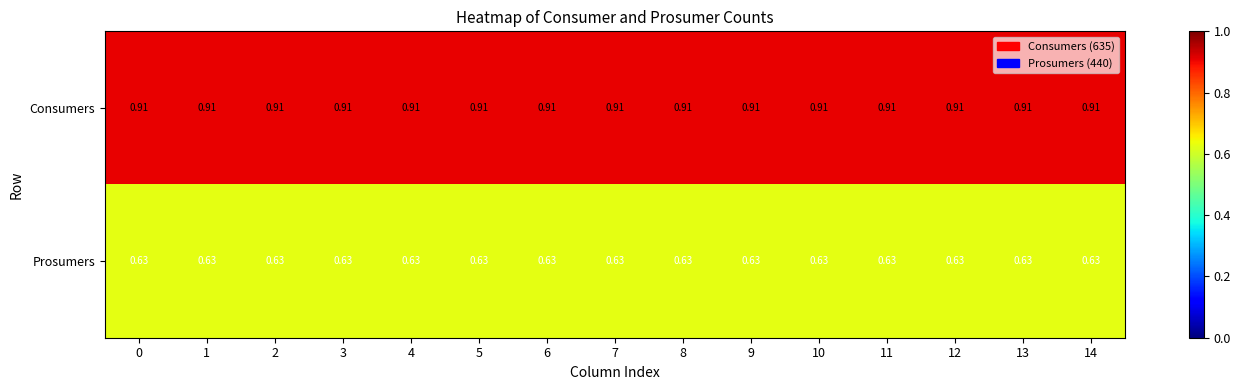

Rank the series at 9 from lowest to highest value.

Prosumers, Consumers